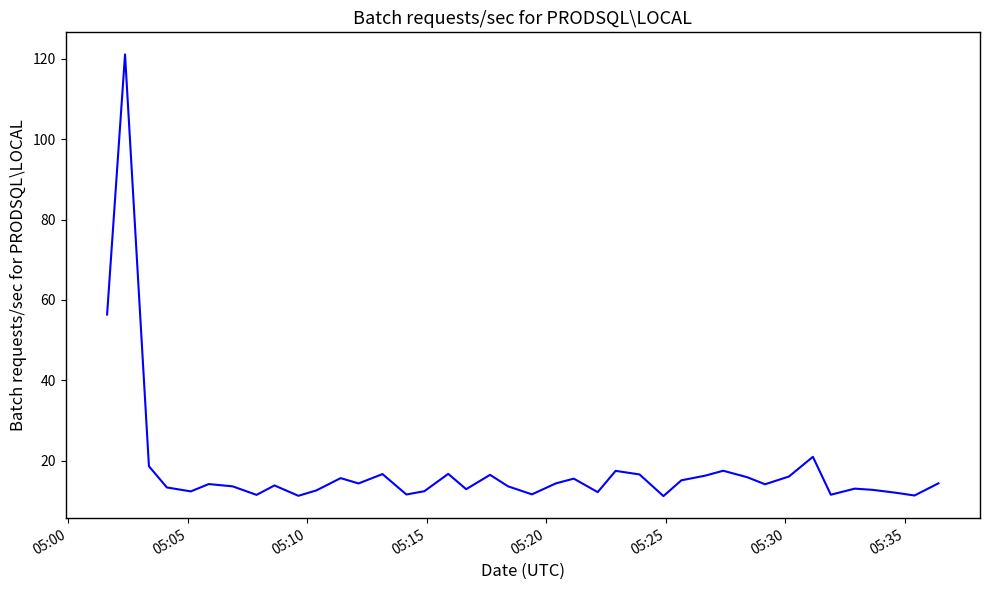

What is the maximum value shown in the chart?

121.0